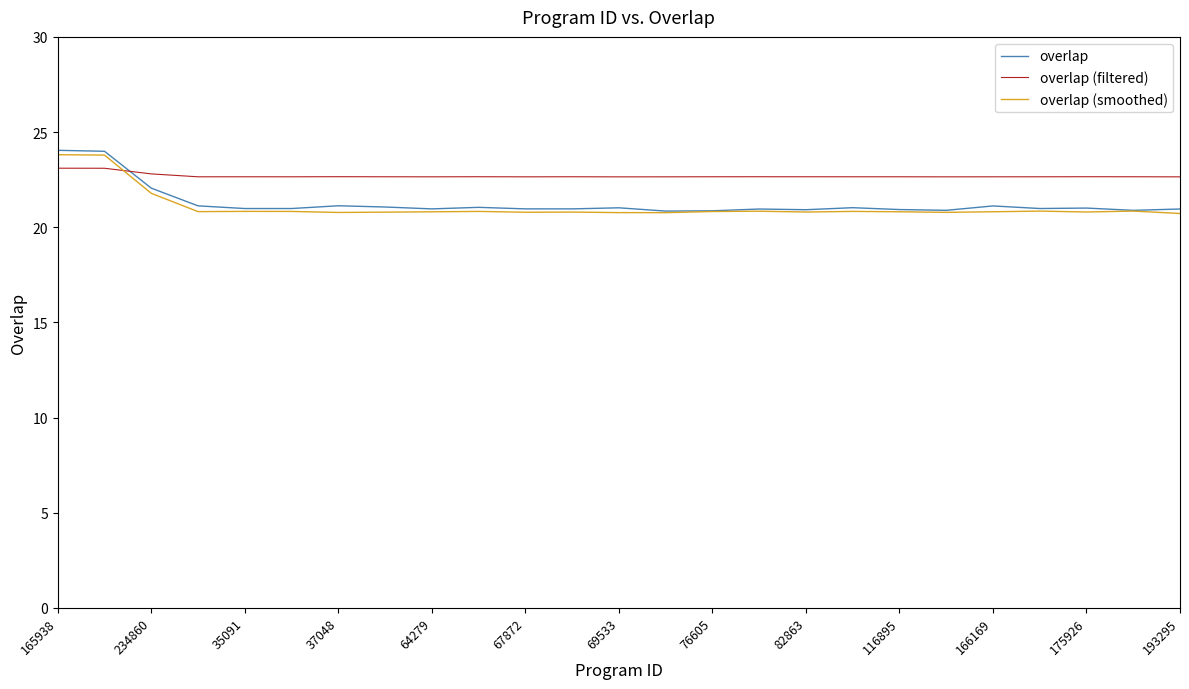

Which series has the widest spread of values?

overlap